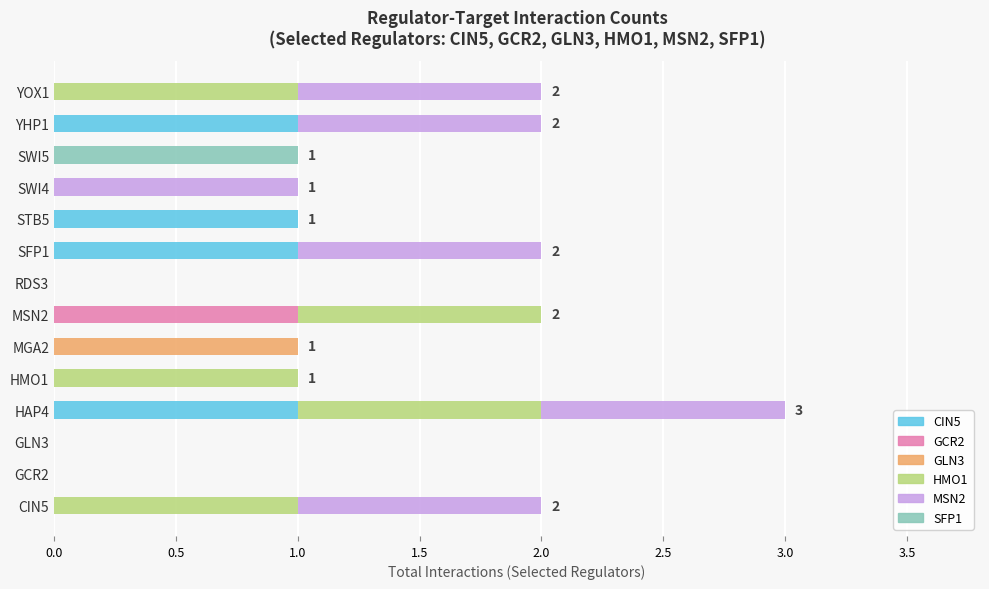

At which category is the sum across all series the highest?

HAP4